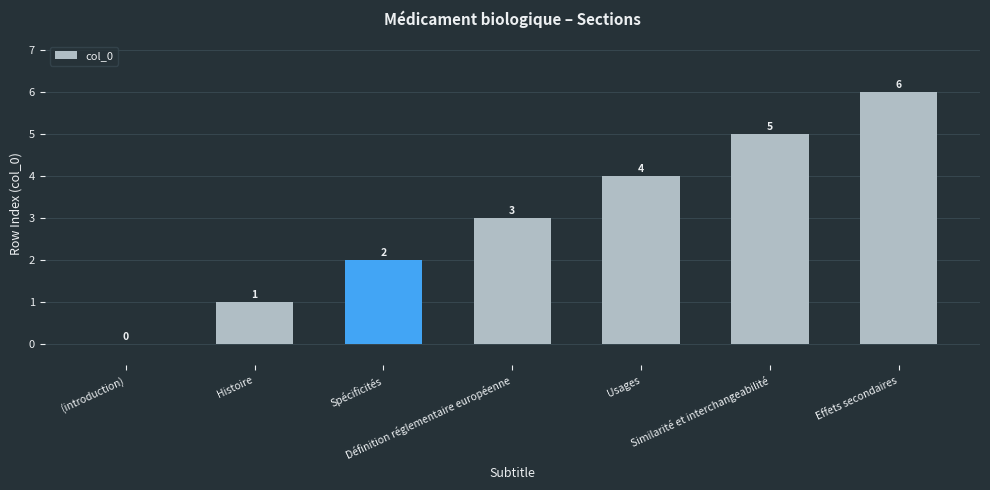

What is the maximum value shown in the chart?

6